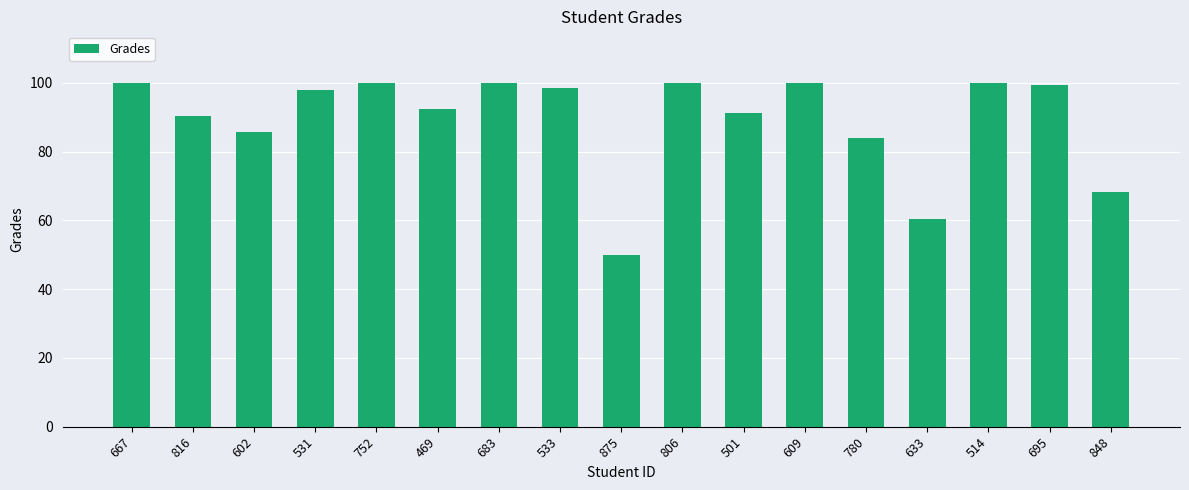

What is the minimum value shown in the chart?

50.1